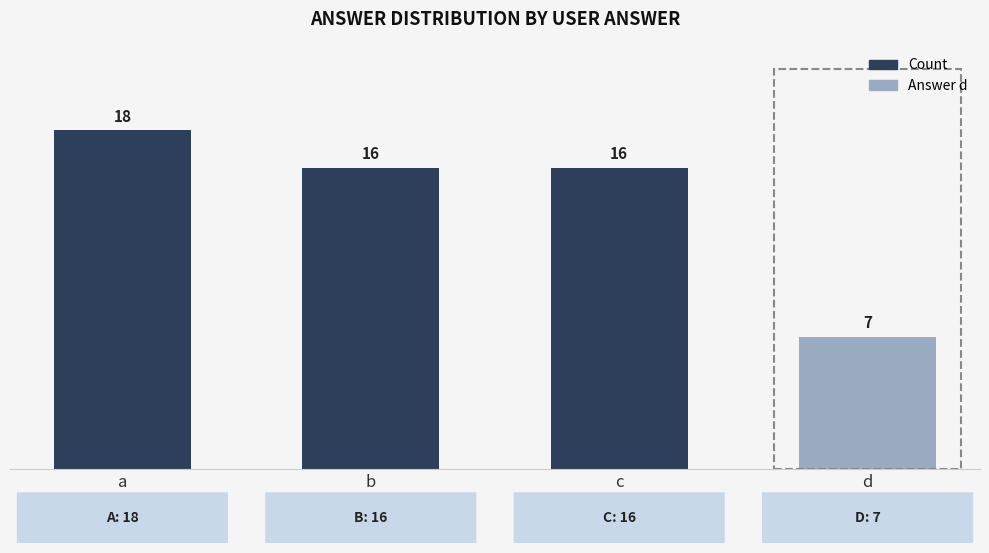

Reading left to right, extract all data points from this chart.

a=18	b=16	c=16	d=7